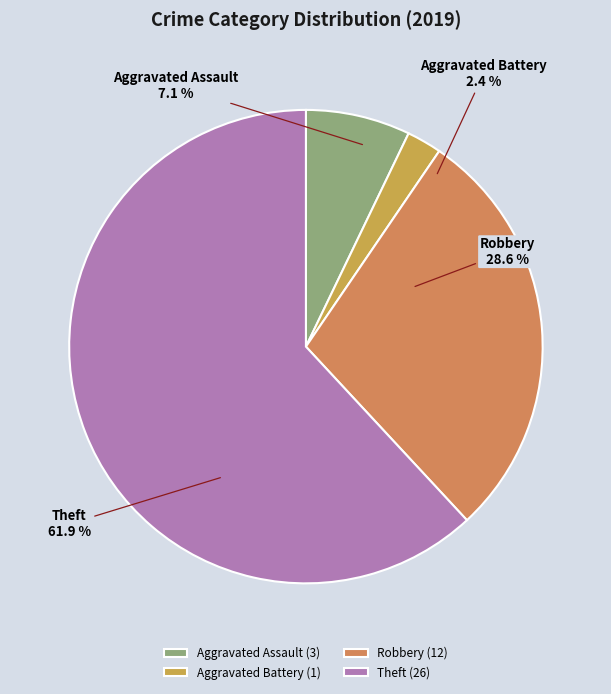

To the nearest percent, what portion does Aggravated Battery represent?

2%